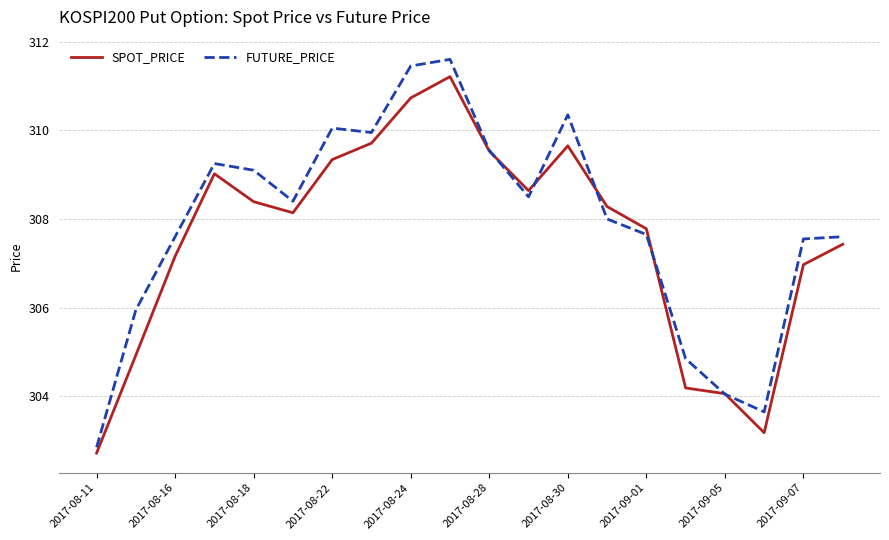

What is the maximum value shown in the chart?

311.6